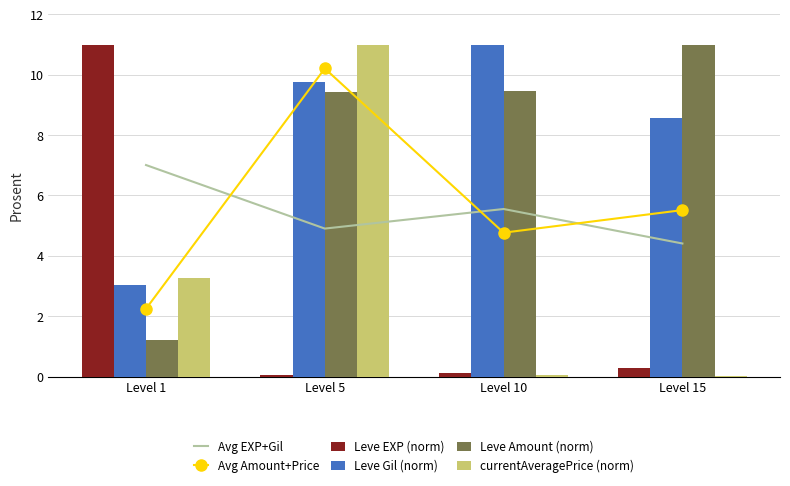

Between Level 1 and Level 15, which series saw the biggest shift?

Leve EXP (norm)